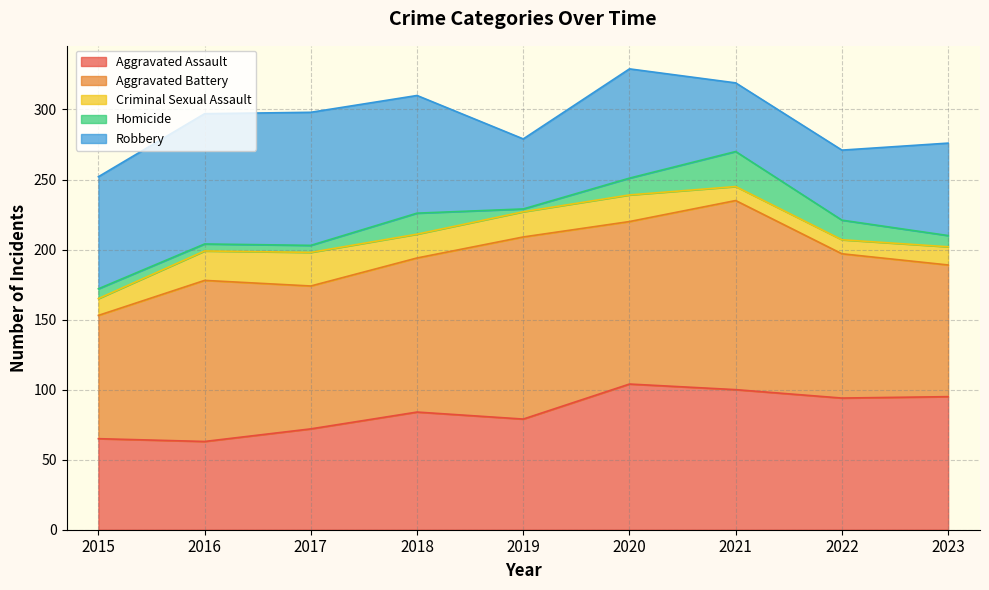

True or false: Criminal Sexual Assault and Aggravated Battery cross at least once.

False